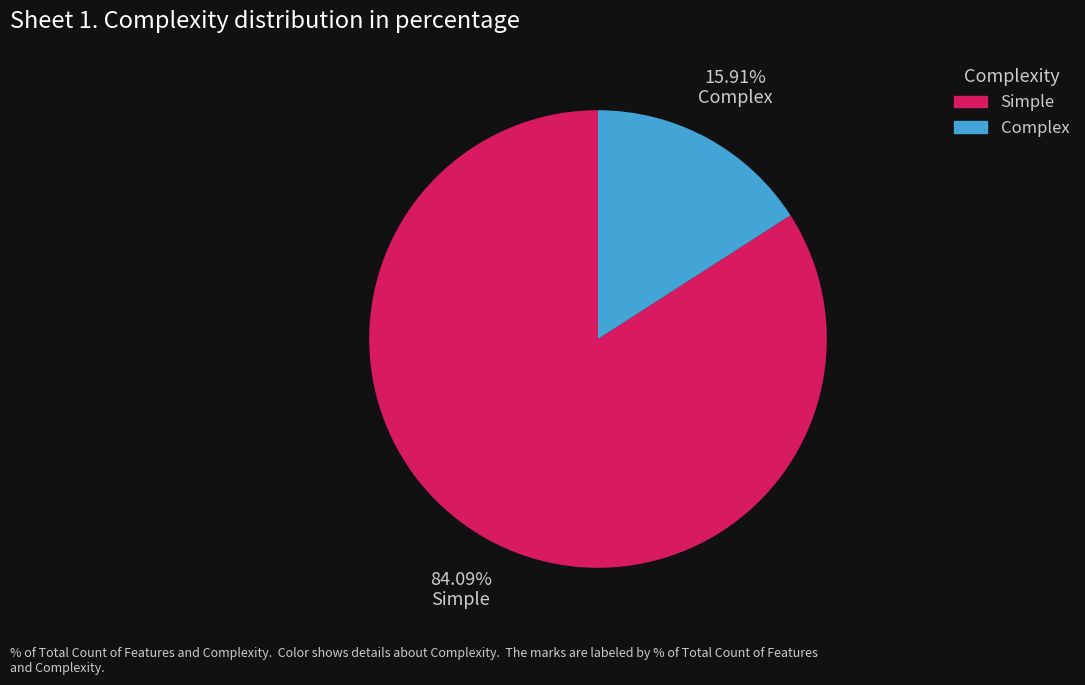

To the nearest percent, what is the average slice percentage?

50%